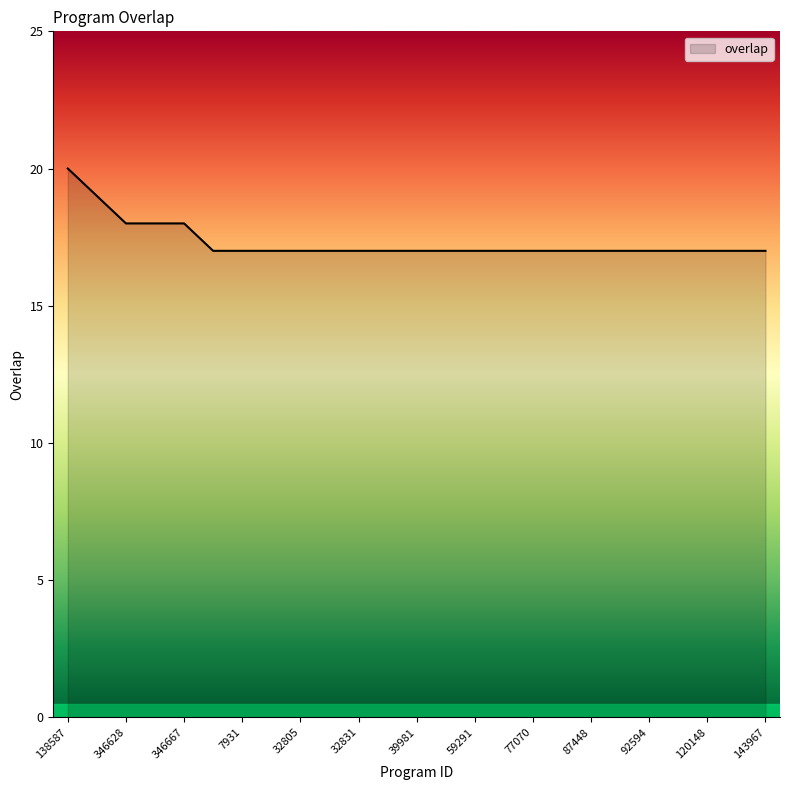

What is the difference between the maximum and minimum values?

3